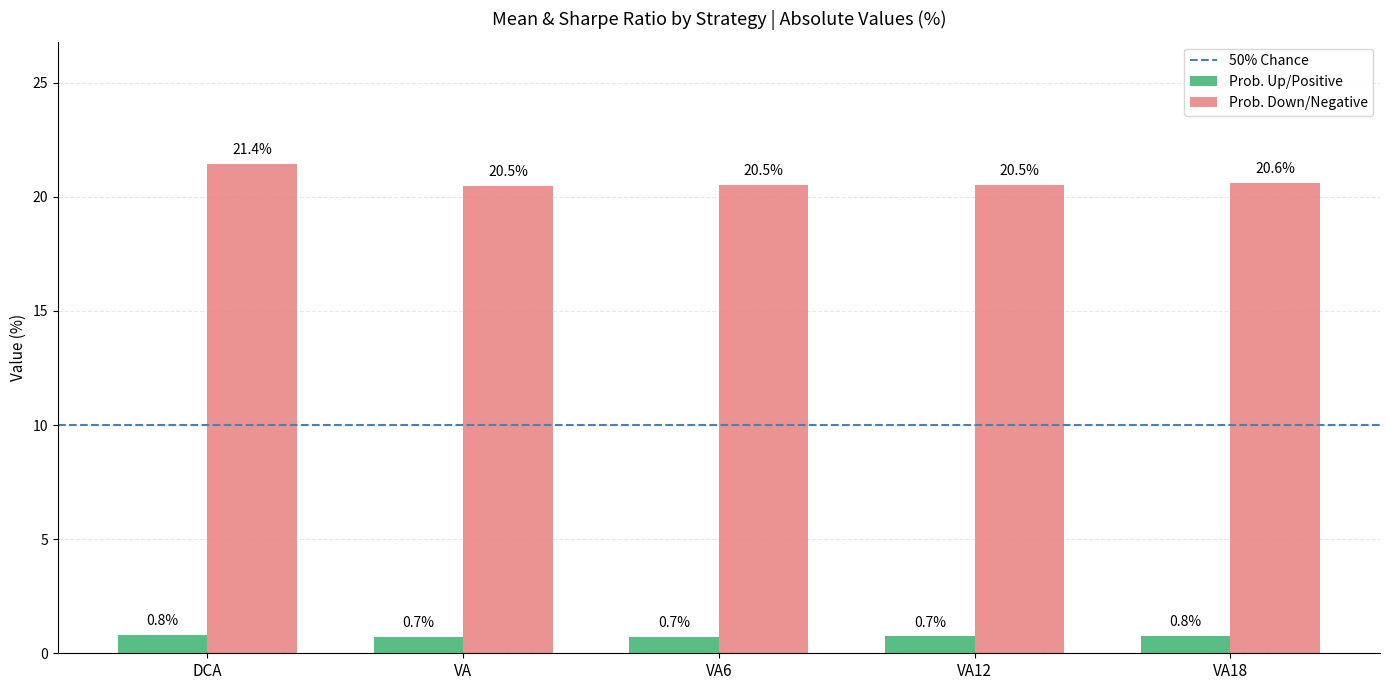

Reading right to left, list all the values displayed in this chart.

Prob. Up/Positive: 0.8	0.7	0.7	0.7	0.8
Prob. Down/Negative: 20.6	20.5	20.5	20.5	21.4